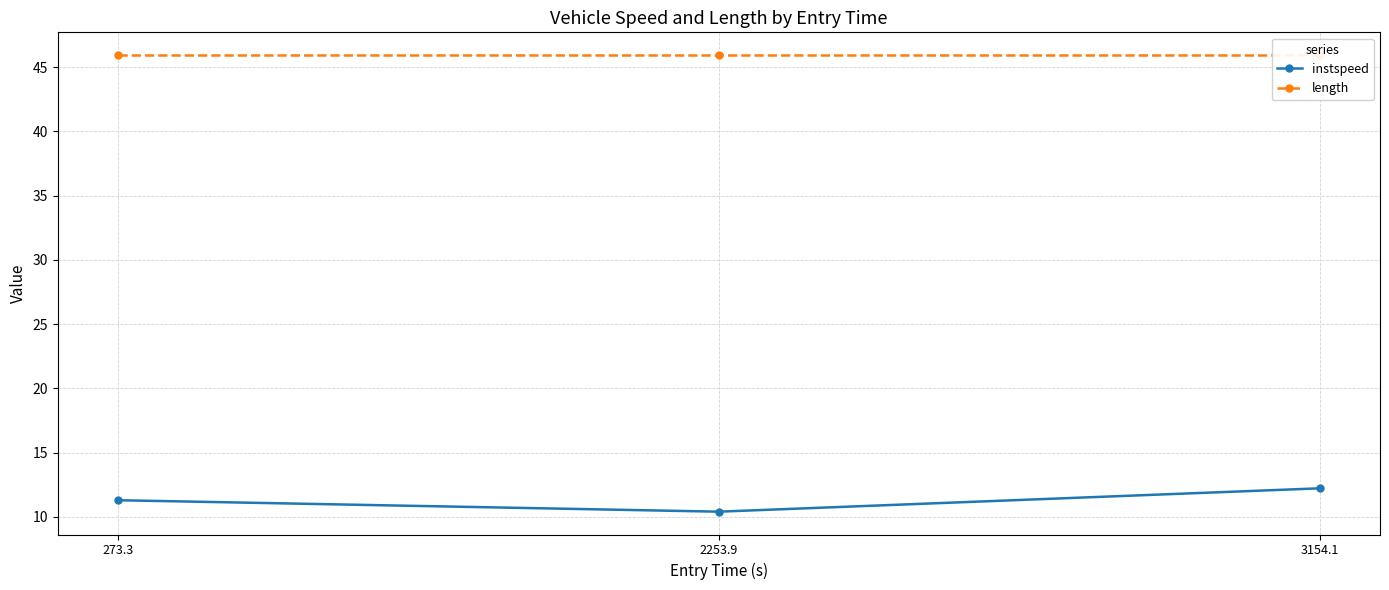

What is the greatest value displayed?

45.9